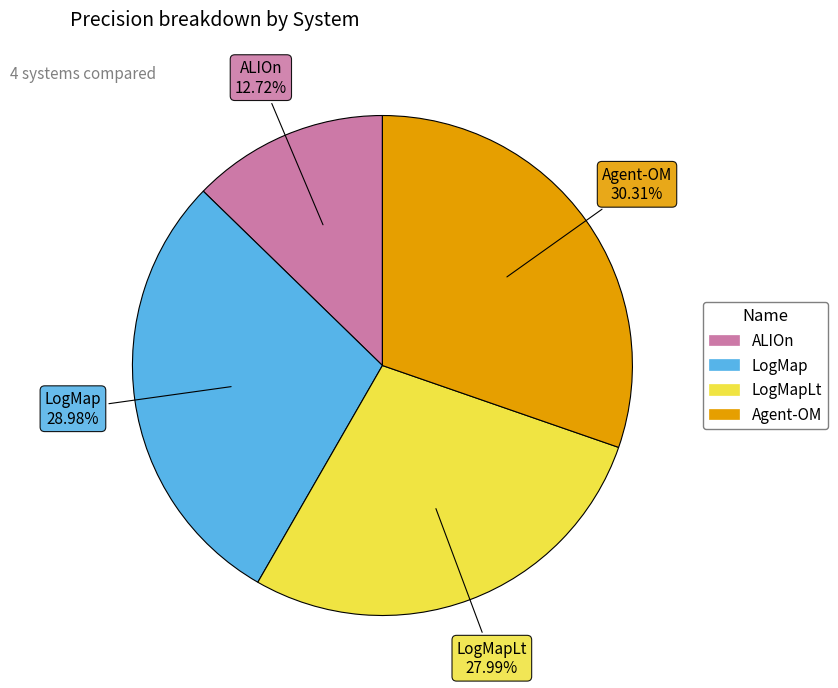

Is there any slice that represents more than half of the pie?

No